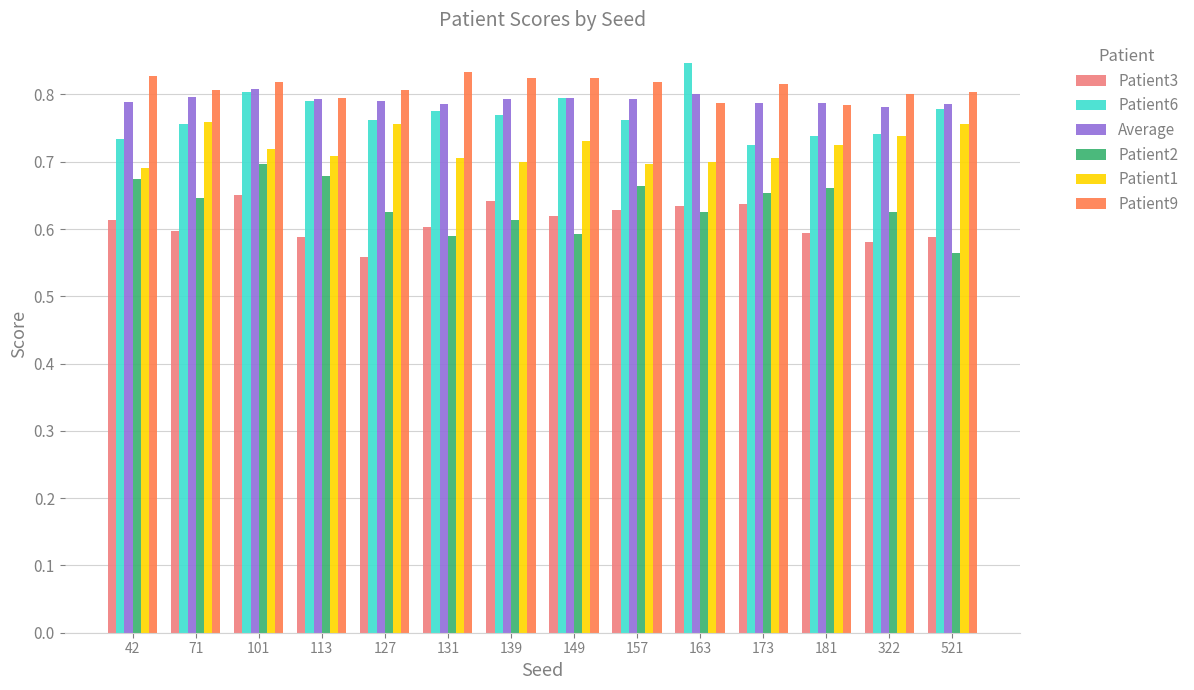

How many Patient3 values are between 0 and 1?

14